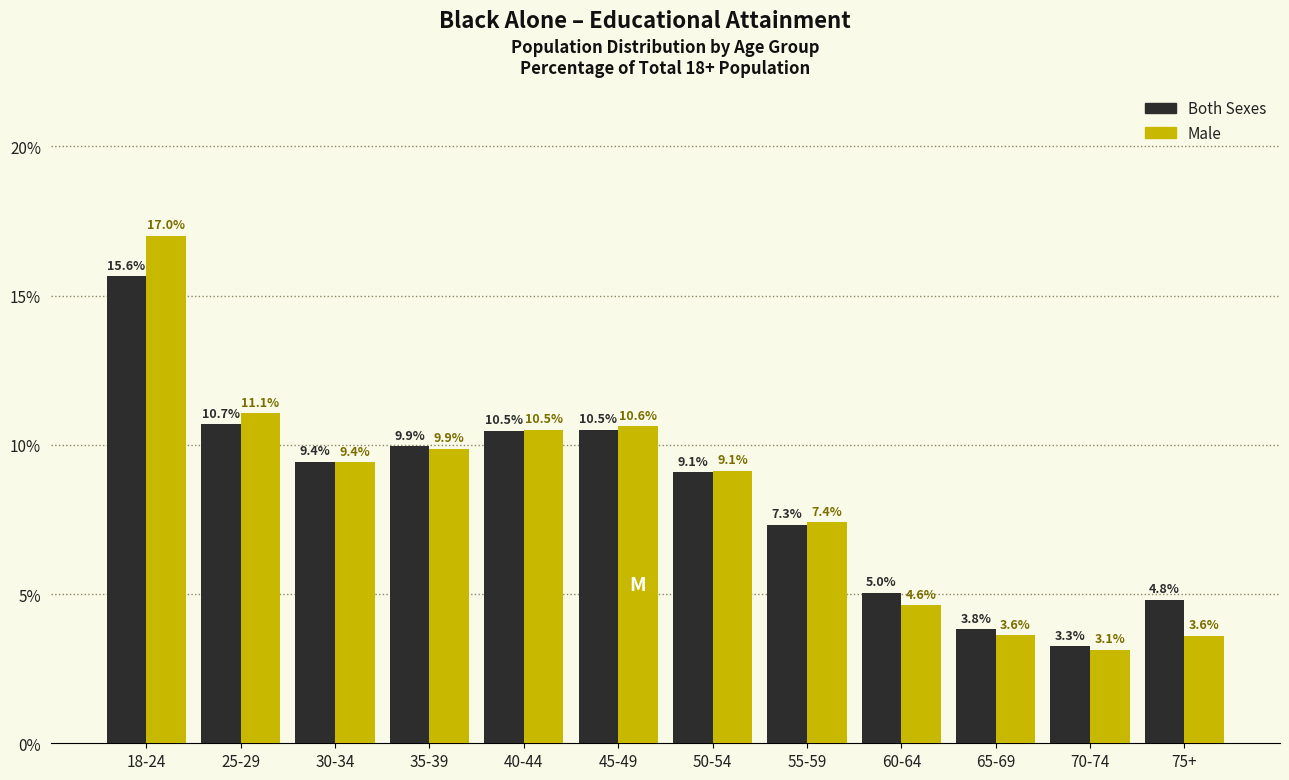

Reading left to right, list all the values displayed in this chart.

Both Sexes: 18-24=15.6	25-29=10.7	30-34=9.4	35-39=9.9	40-44=10.5	45-49=10.5	50-54=9.1	55-59=7.3	60-64=5.0	65-69=3.8	70-74=3.3	75+=4.8
Male: 18-24=17.0	25-29=11.1	30-34=9.4	35-39=9.9	40-44=10.5	45-49=10.6	50-54=9.1	55-59=7.4	60-64=4.6	65-69=3.6	70-74=3.1	75+=3.6